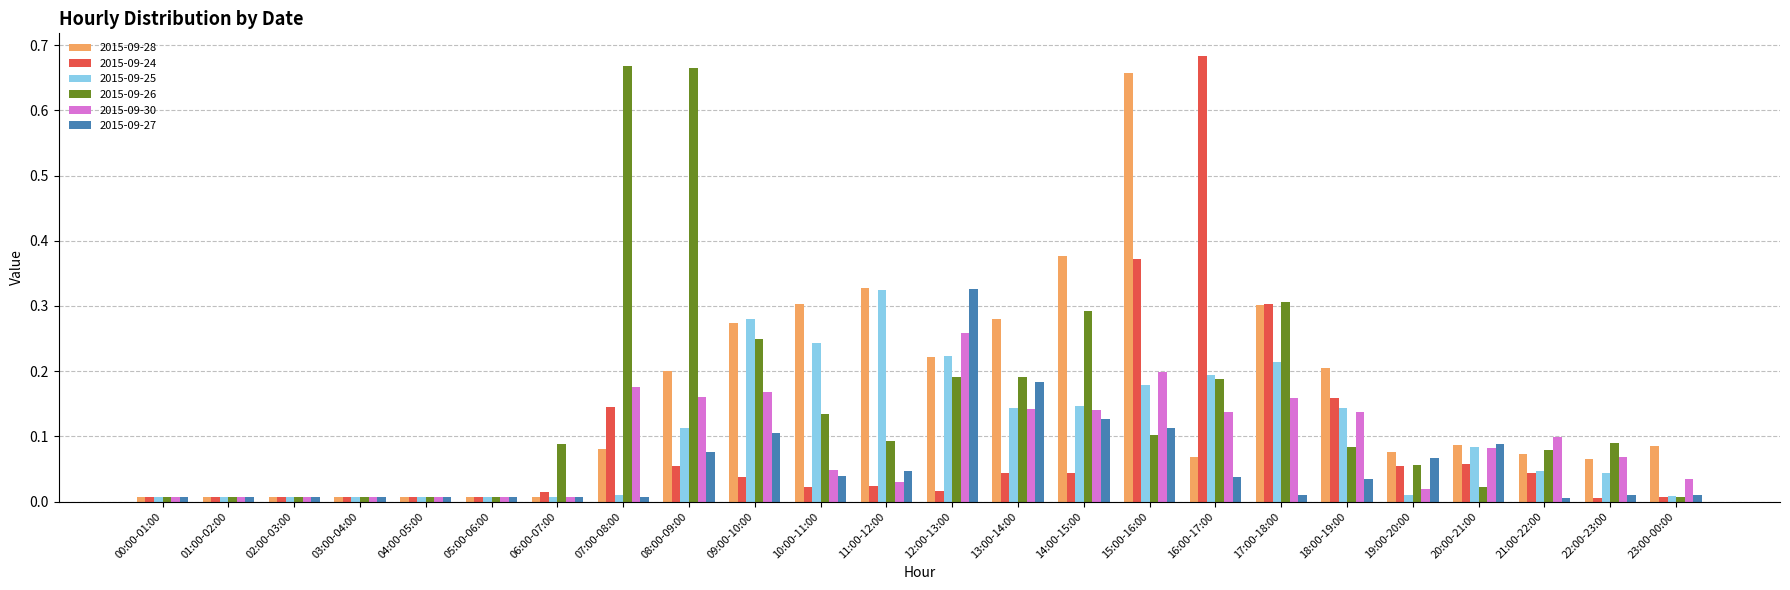

What is the sum of all 2015-09-24 values?

2.1